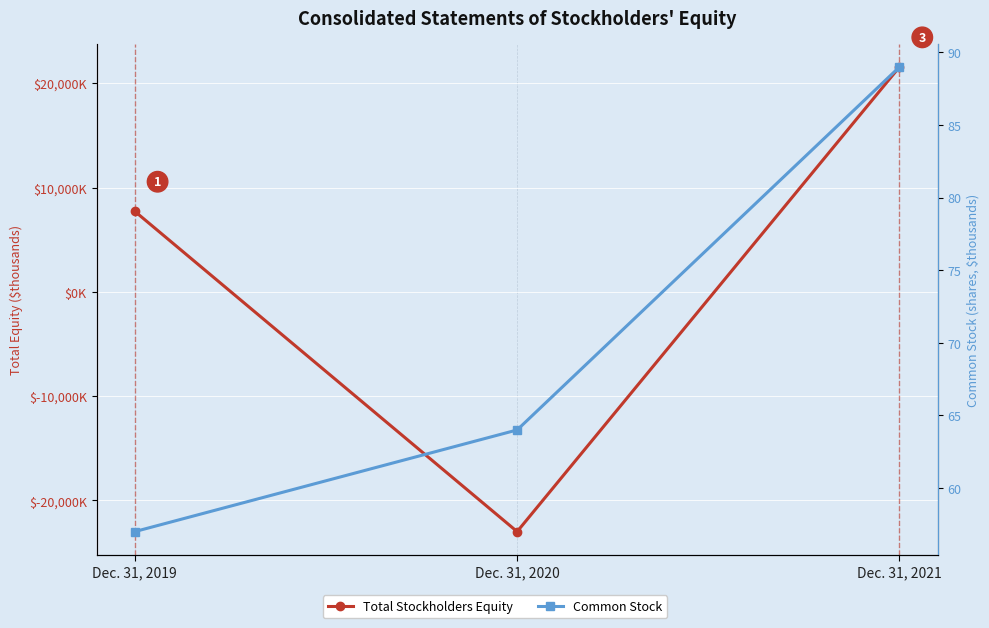

List the series in order of their overall mean, lowest first.

Common Stock, Total Stockholders Equity